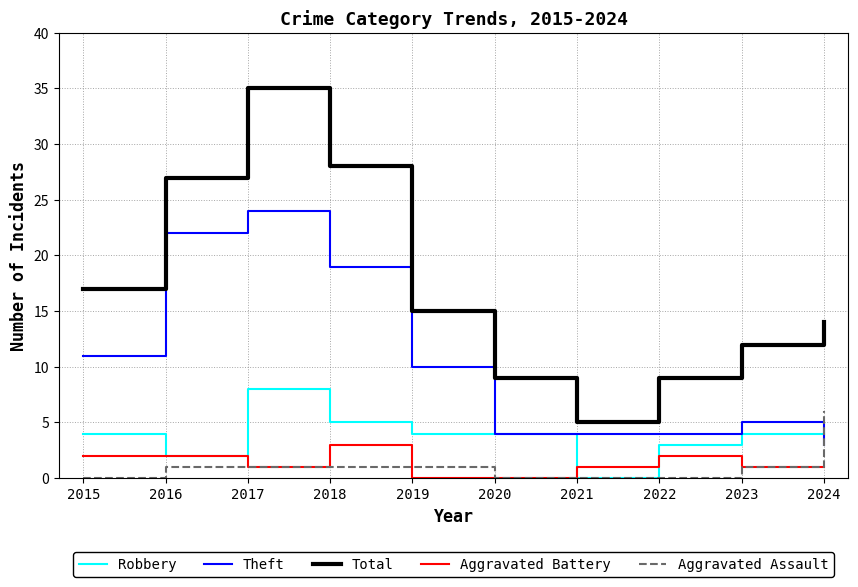

The value of Theft at 2023 is 7. True or false?

False